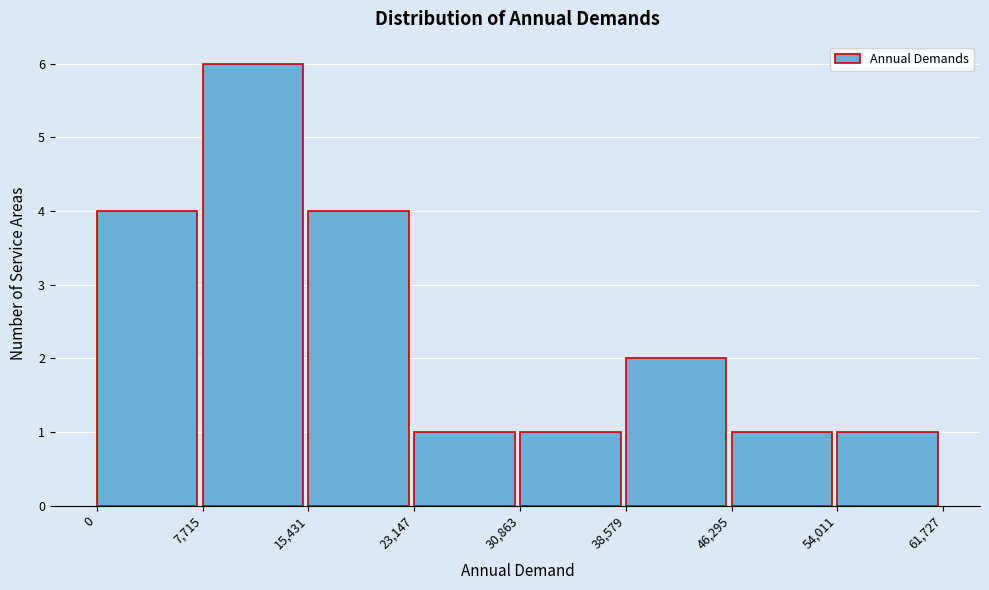

Which range on the x-axis has the tallest bar?

7,715 to 15,431